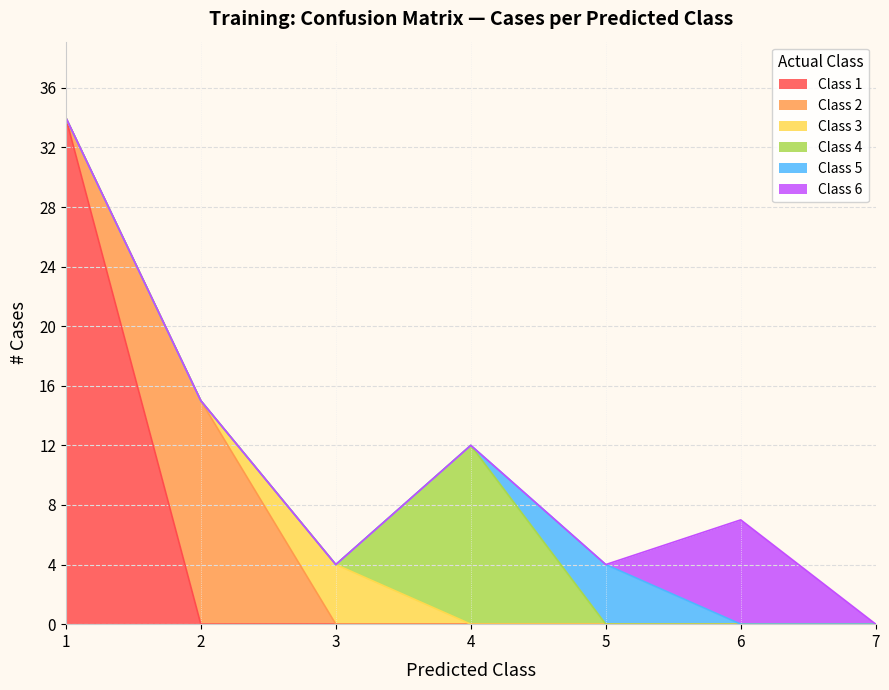

Which label corresponds to the smallest value in the chart?

2